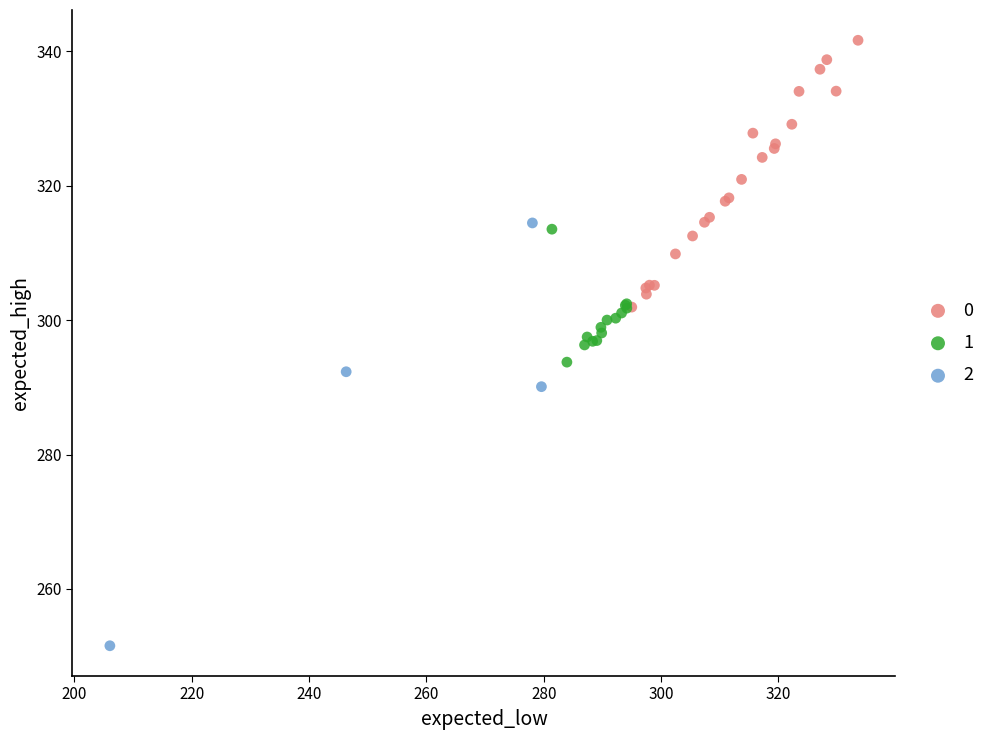

Which series contains the lowest Y value?

2